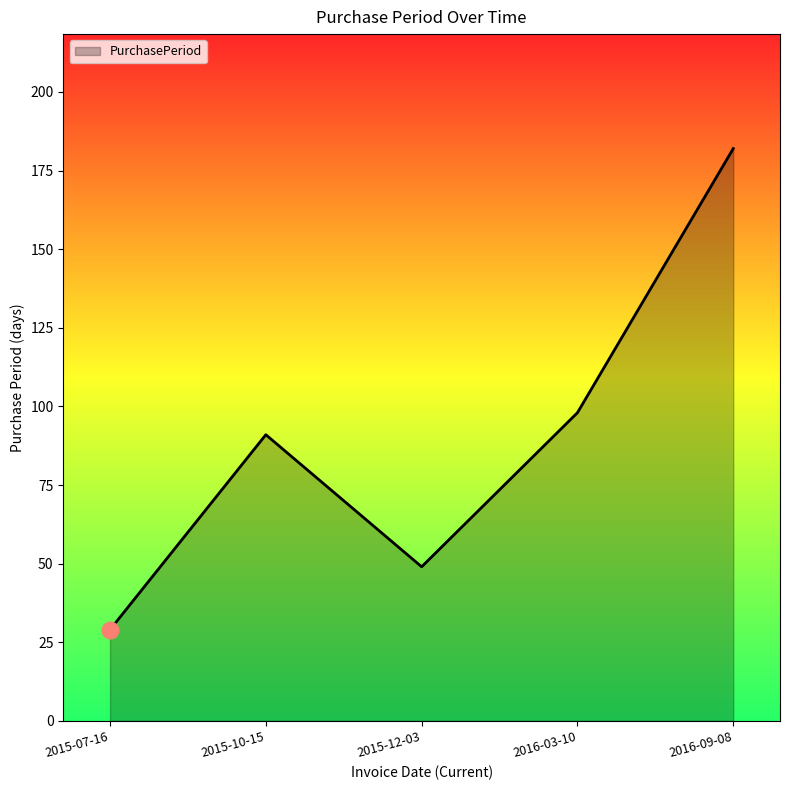

True or false: the data has more than 1 interior local peaks.

False